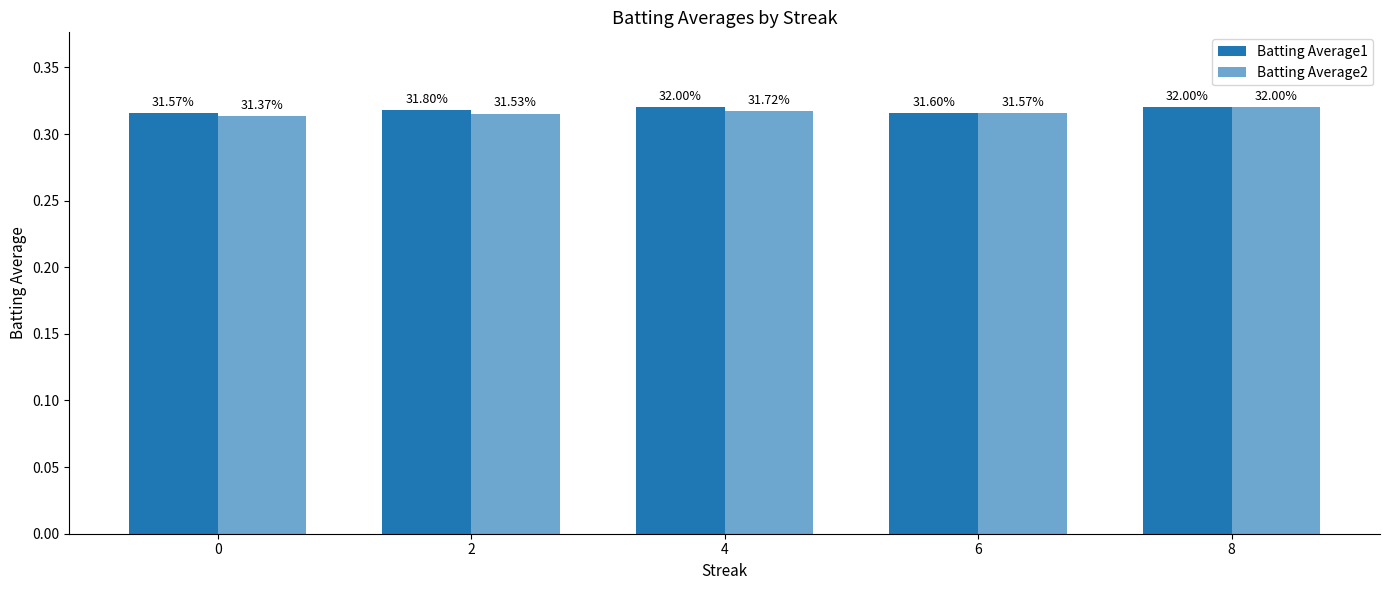

How many groups of bars are there?

5